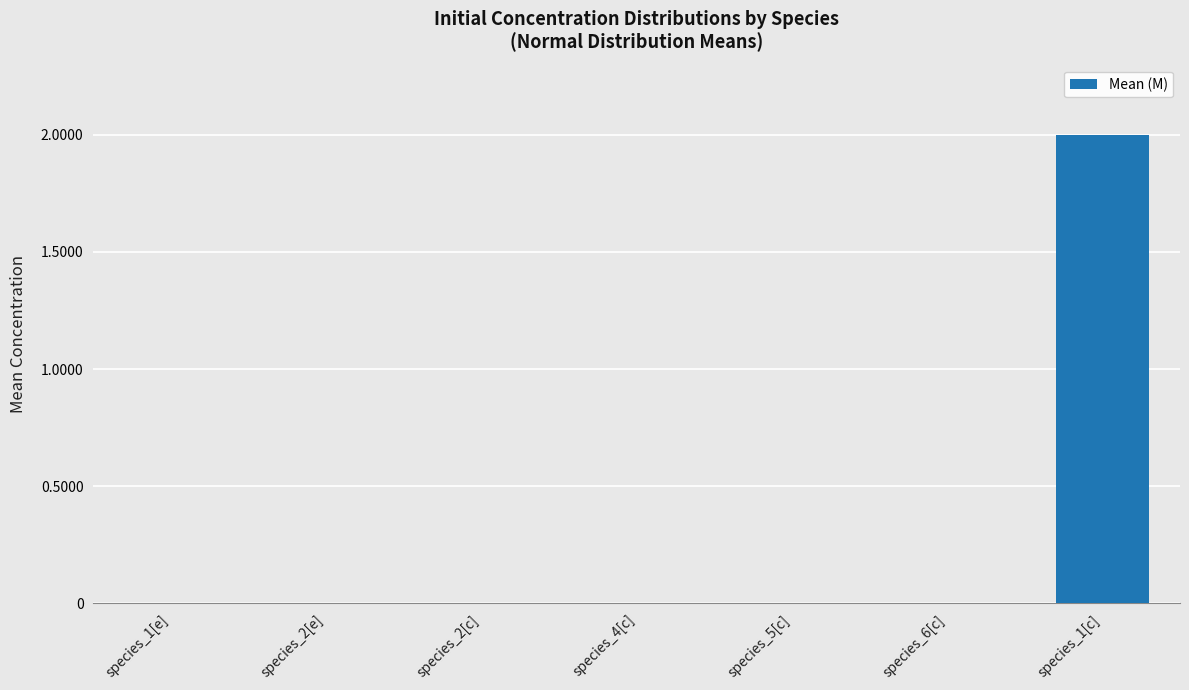

Which label corresponds to the largest value in the chart?

species_1[c]